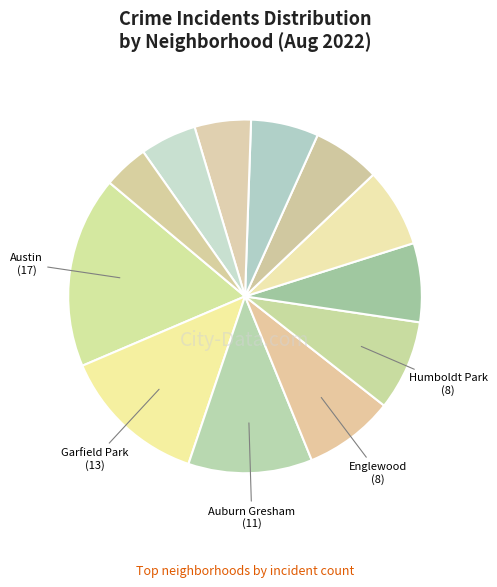

How many slices are in this pie chart?

12